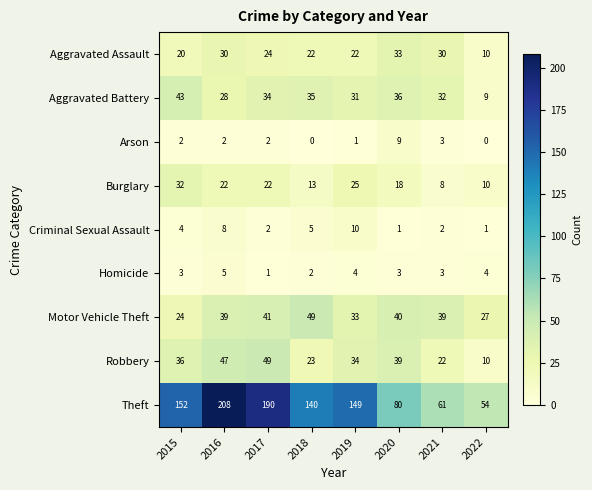

At how many categories does at least one series exceed 98?

5